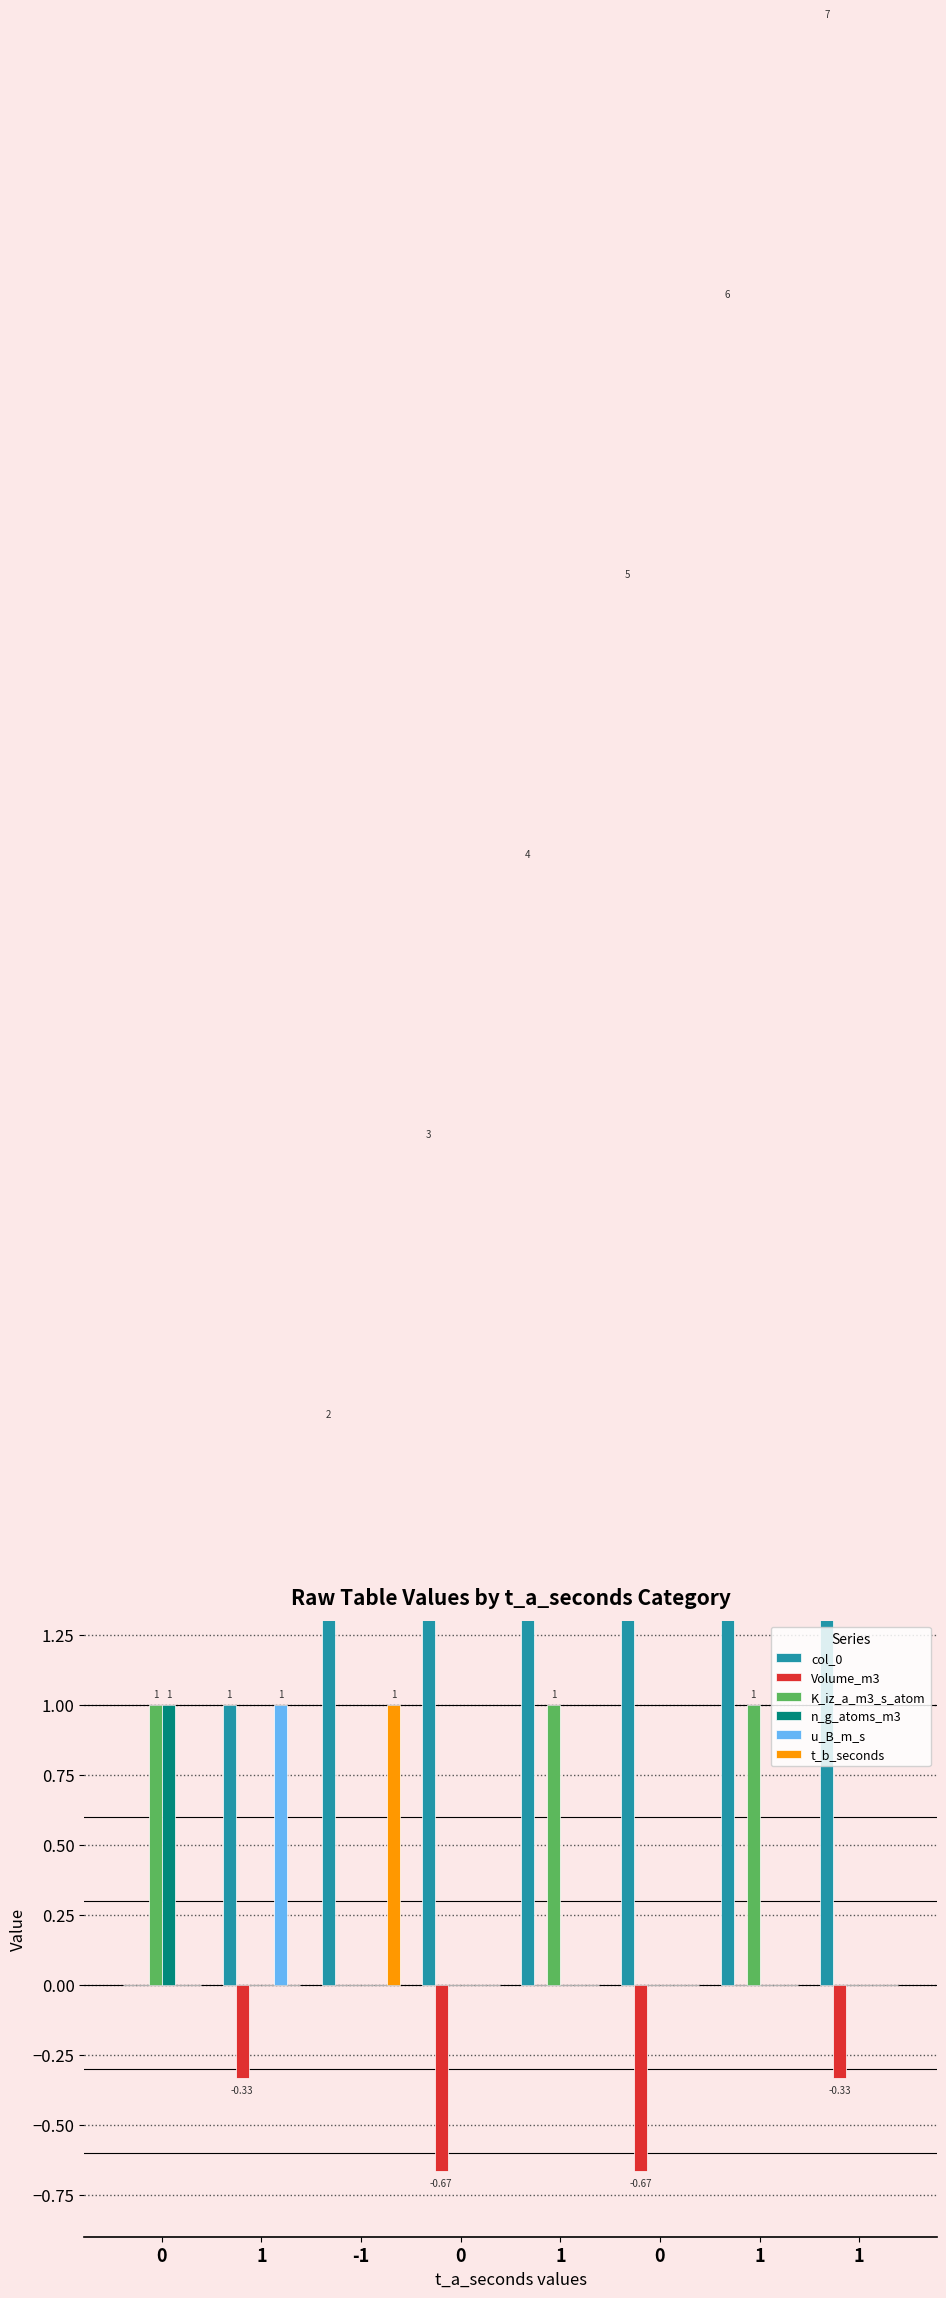

True or false: t_b_seconds has a value of 1.0 at -1.

True